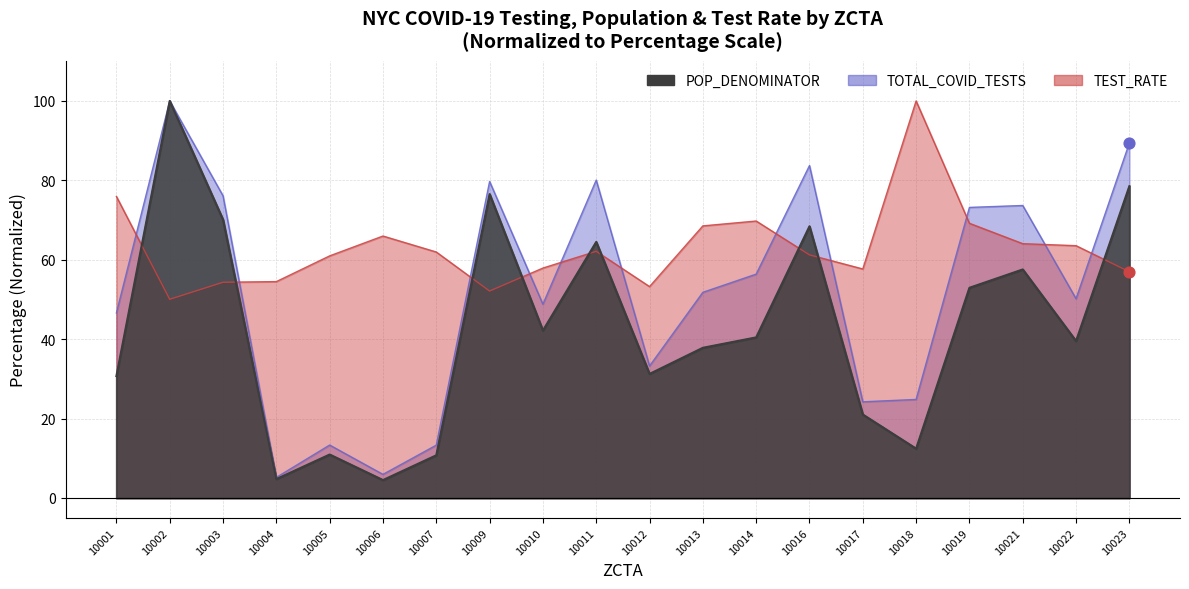

What are all the series names shown in the legend?

POP_DENOMINATOR, TOTAL_COVID_TESTS, TEST_RATE